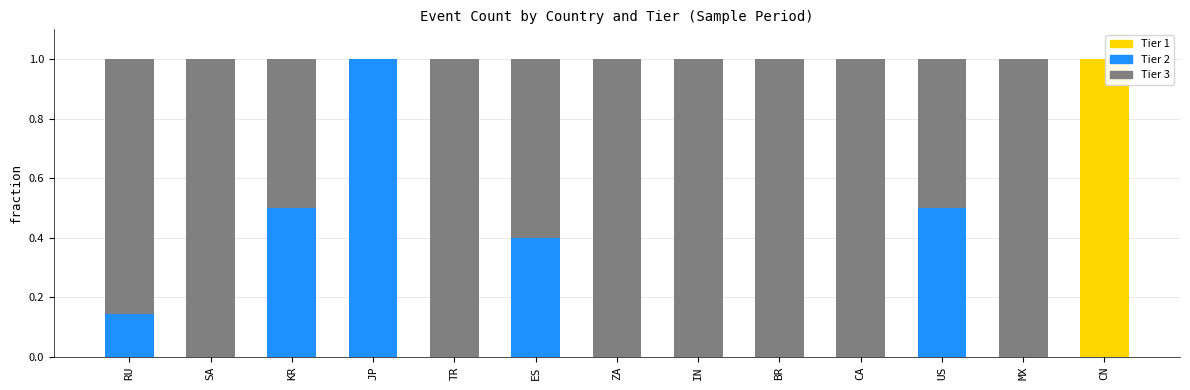

The value of Tier 1 at JP is -0.7. True or false?

False